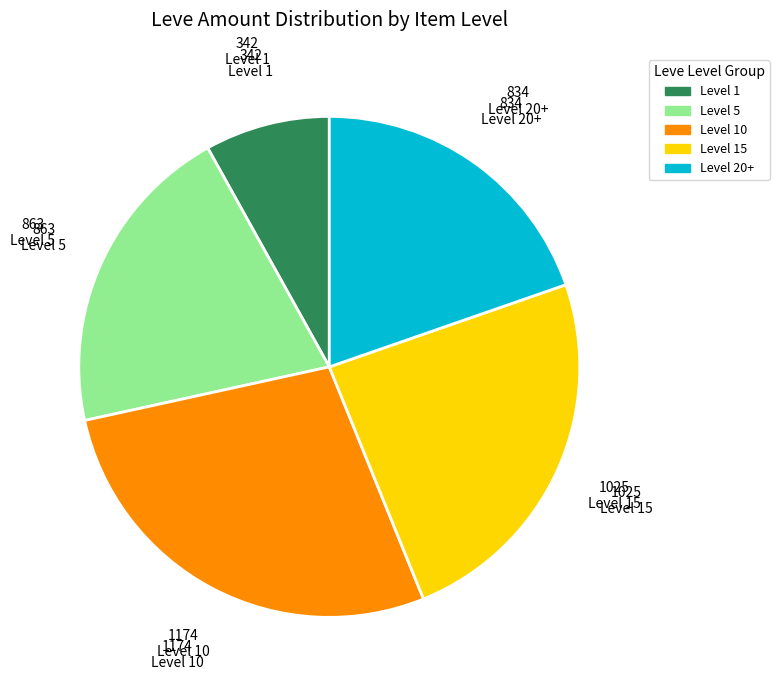

Which category has the biggest portion of the pie?

Level 10